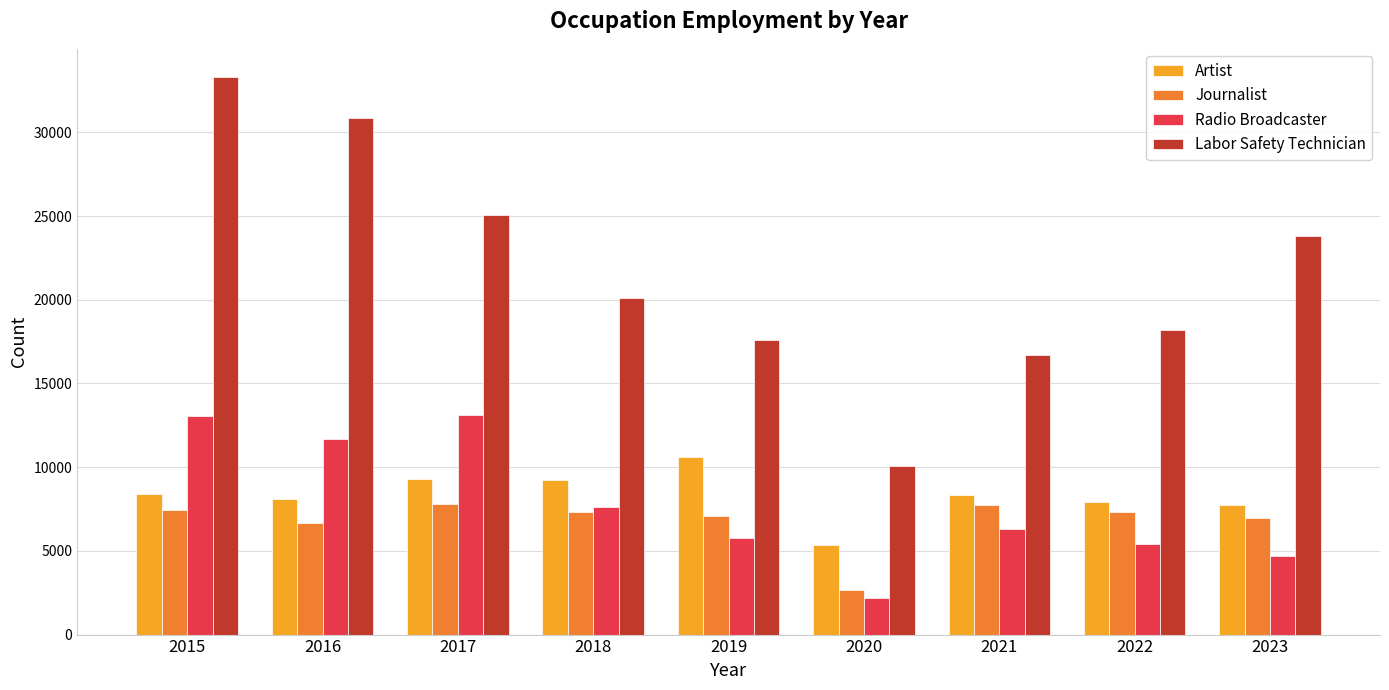

What is the spread (max minus min) of values at 2022?

12737